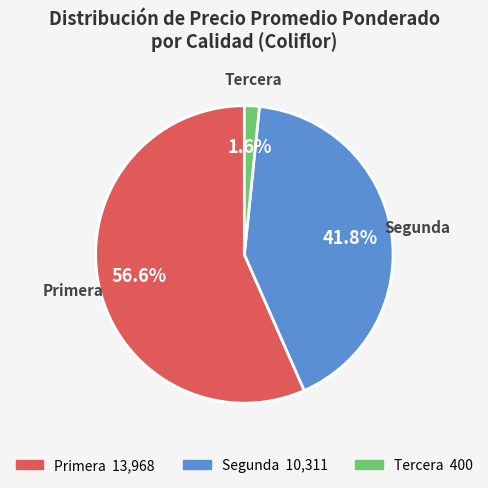

Does Segunda account for over 50% of the chart?

No